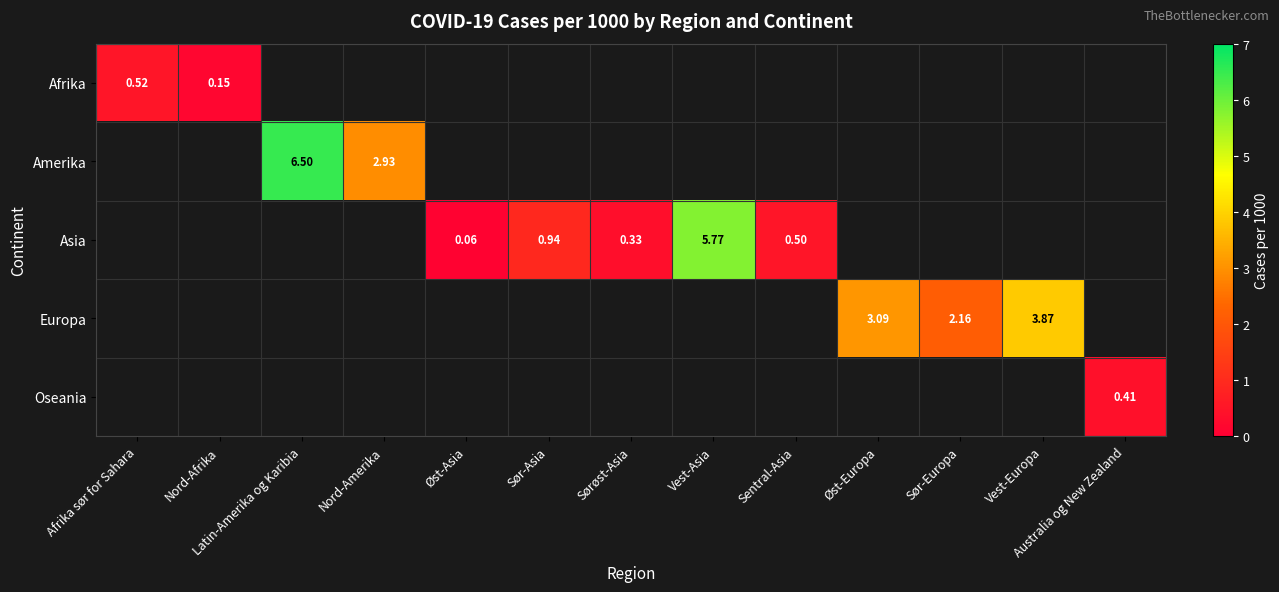

How many distinct data groups are displayed?

5